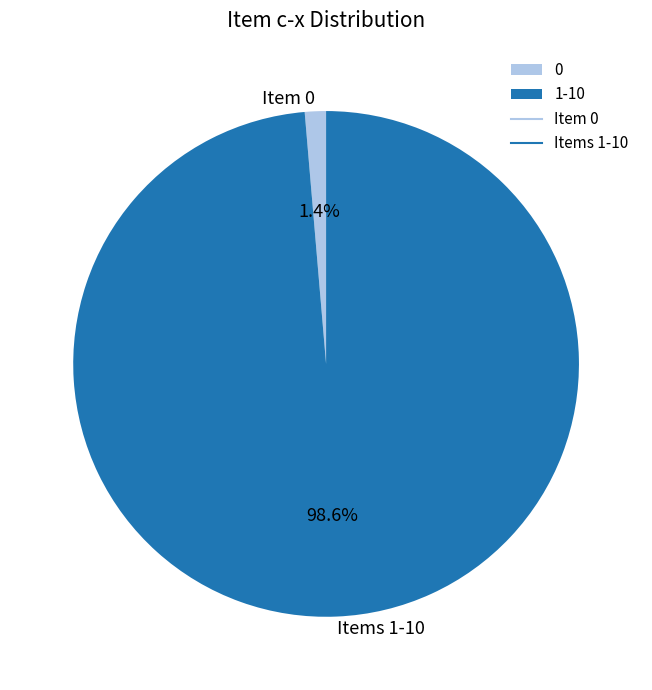

Count the number of slices in the pie.

2